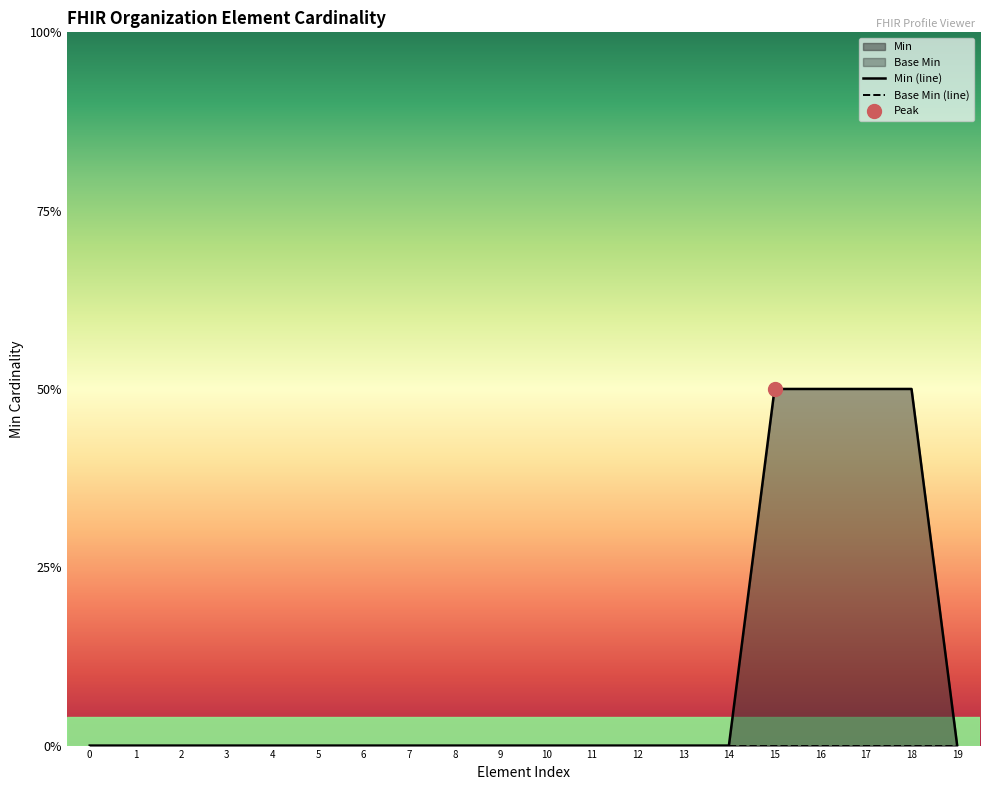

True or false: the data shows -1 at 12.

False